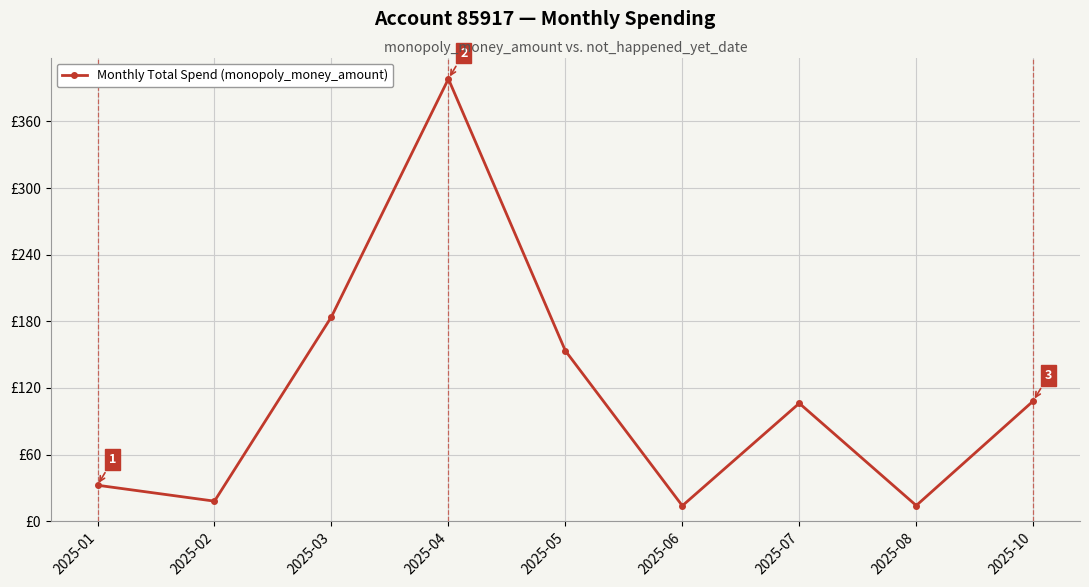

At which category does the data reach its first local valley?

2025-02